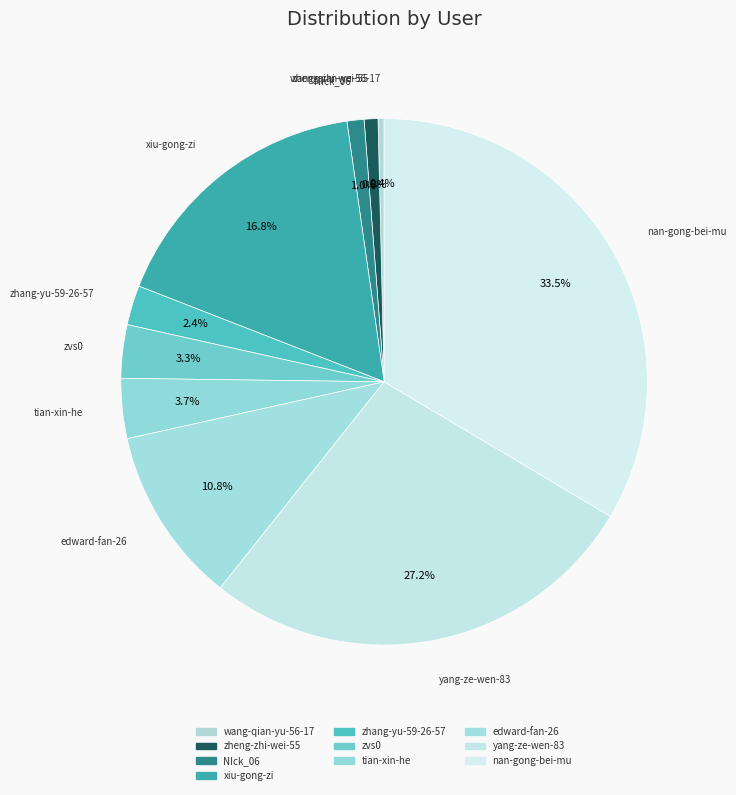

Count the number of slices in the pie.

10